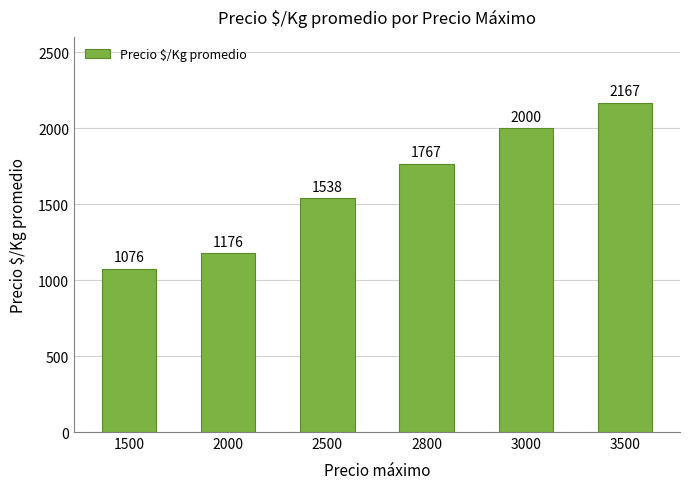

At which label is the value closest to 1621?

2500